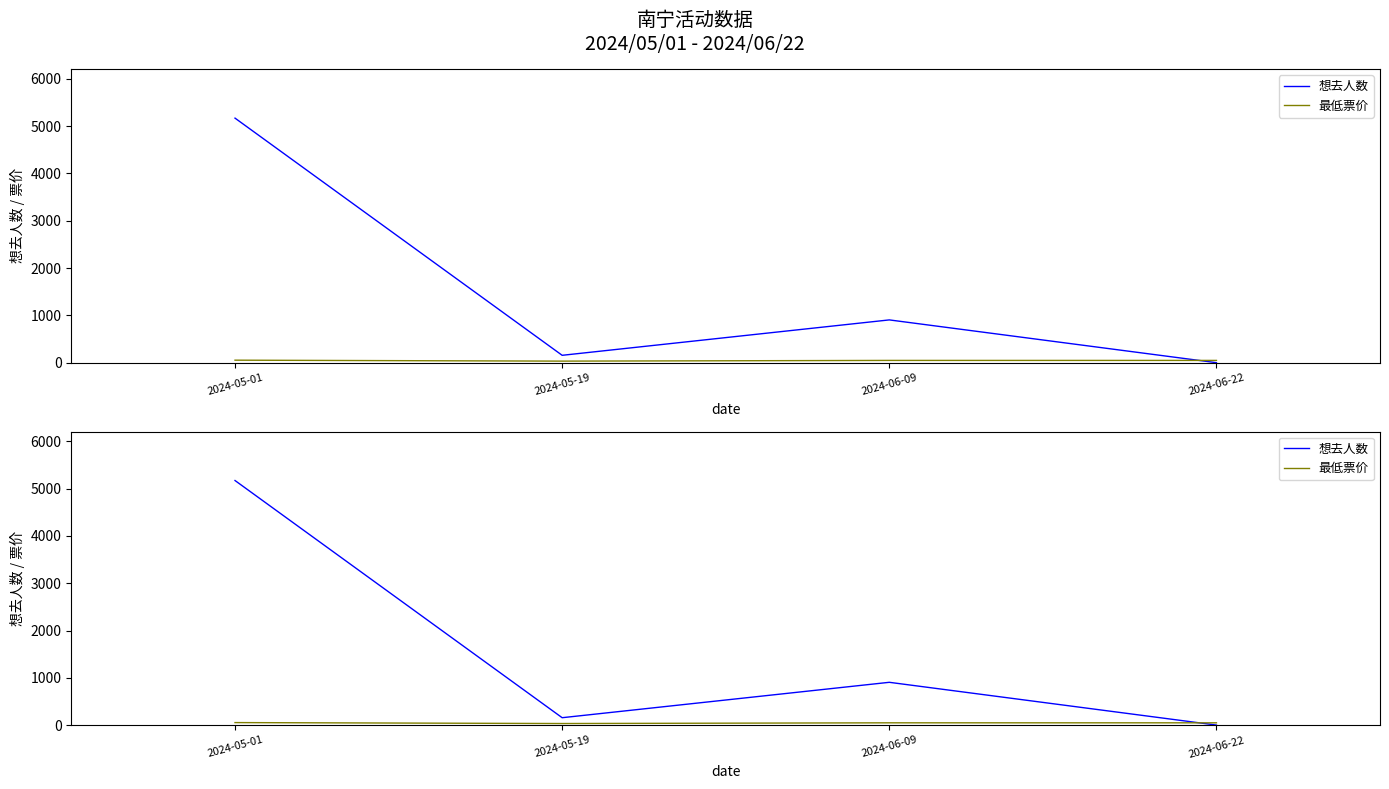

Which series ends up on top after the final intersection of 最低票价 and 想去人数?

最低票价